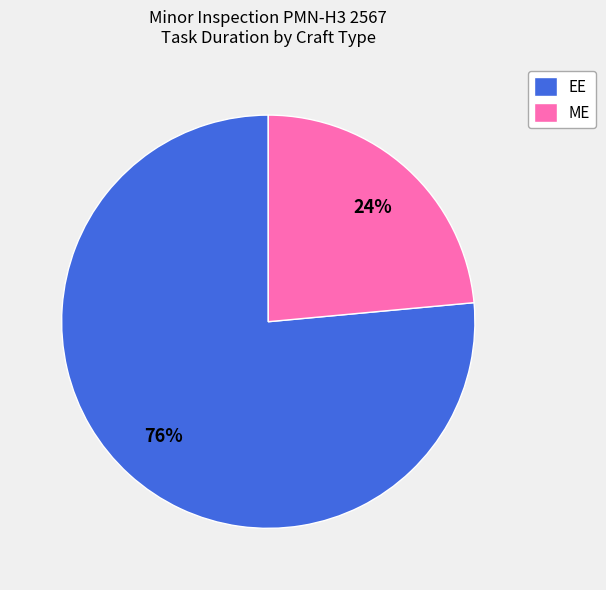

How many segments does this pie chart have?

2